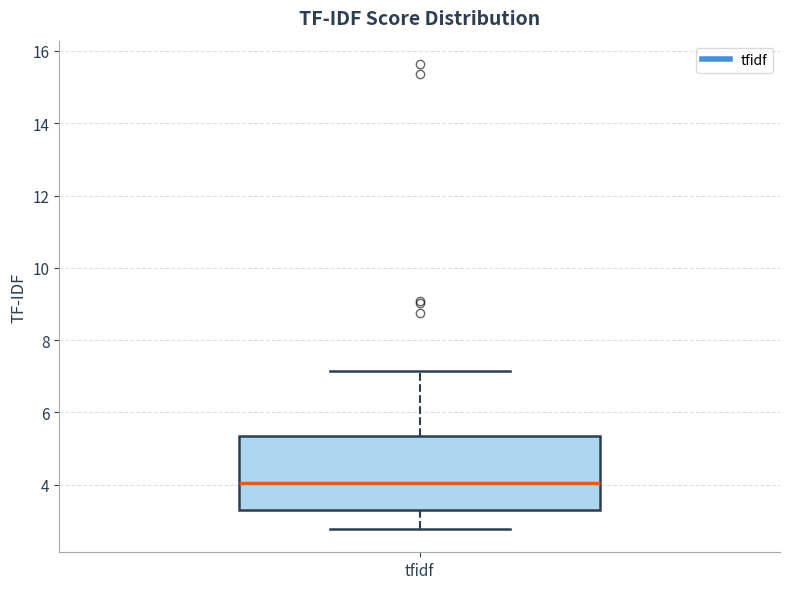

Where does the upper whisker of the box for tfidf end on the y-axis? The values are not printed on the chart, so give them approximately, as read against the axis.

7.2